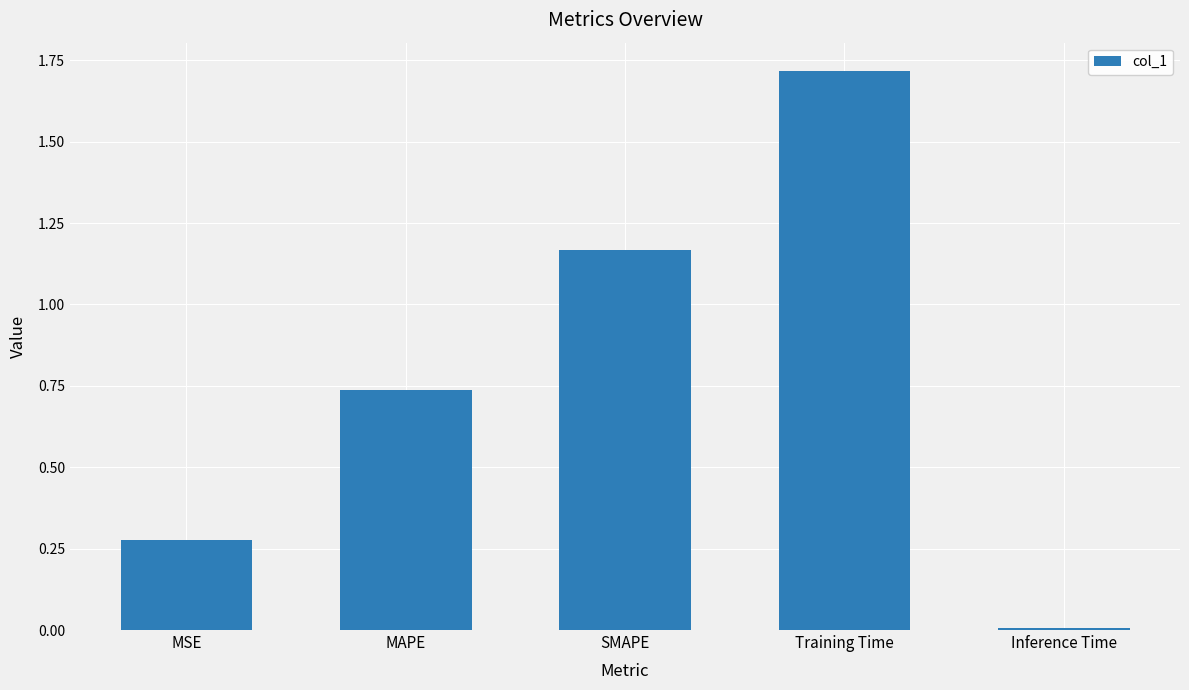

At which label is the value closest to 0?

Inference Time